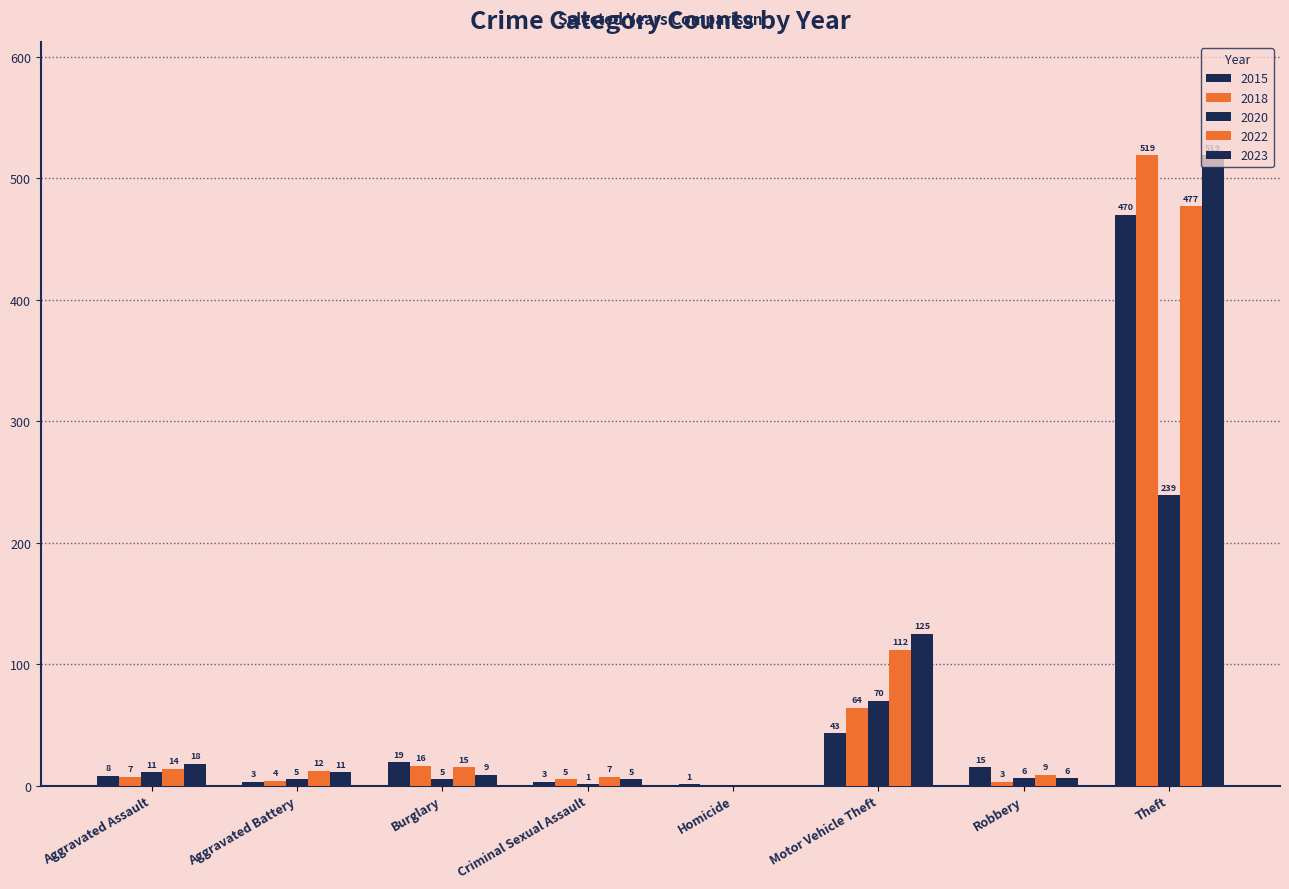

True or false: 2015 has a value of 15 at Robbery.

True